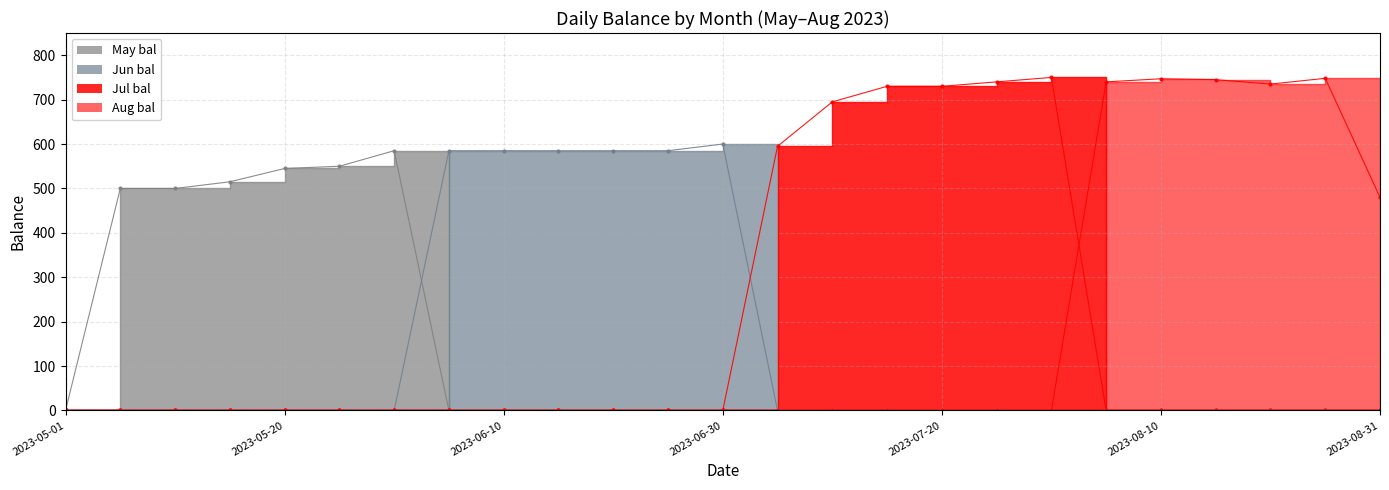

Rank the series by their maximum value, from lowest to highest.

May bal, Jun bal, Aug bal, Jul bal